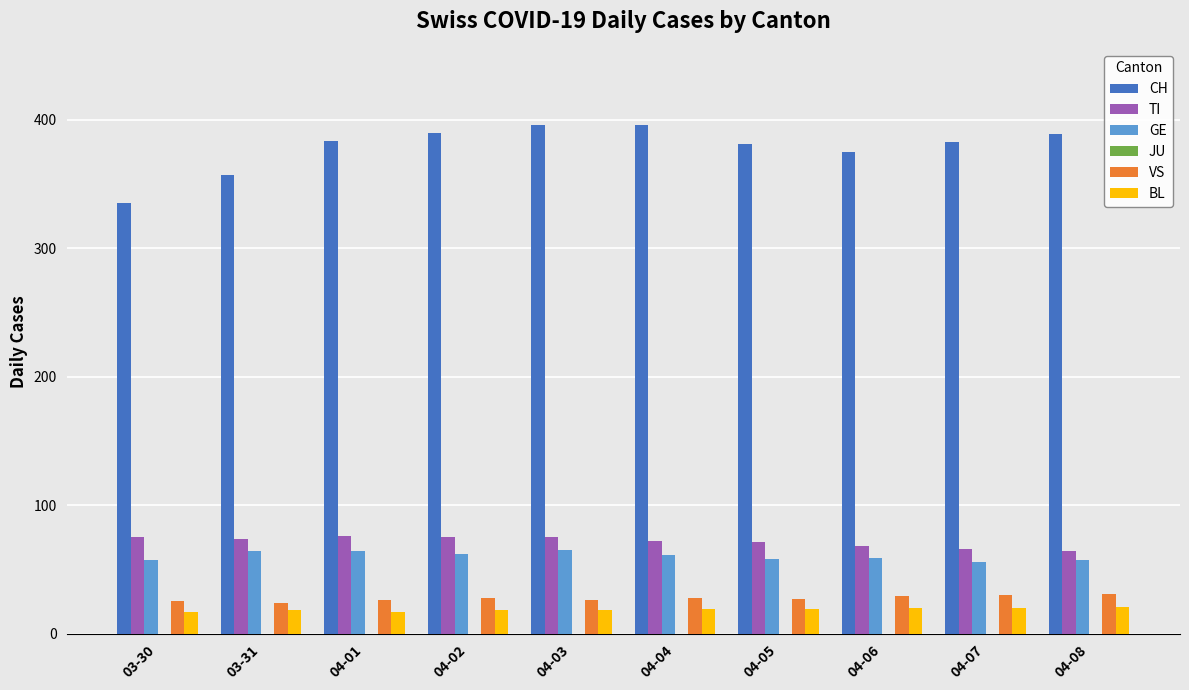

What is the spread (max minus min) of values at 03-31?

339